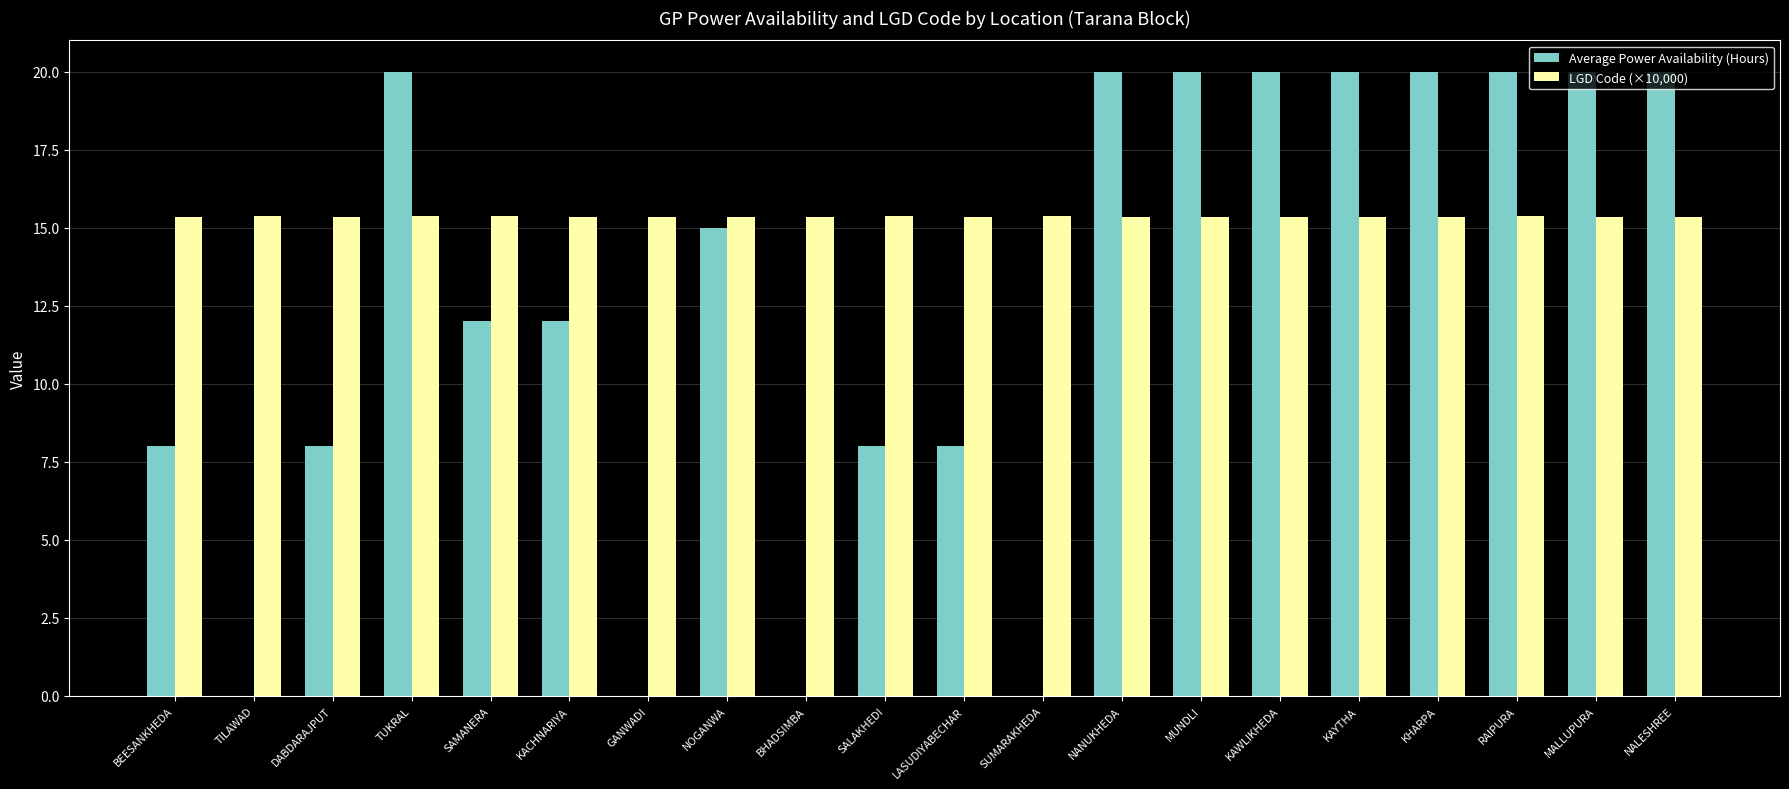

Which series changed the most between BEESANKHEDA and TILAWAD?

Average Power Availability (Hours)